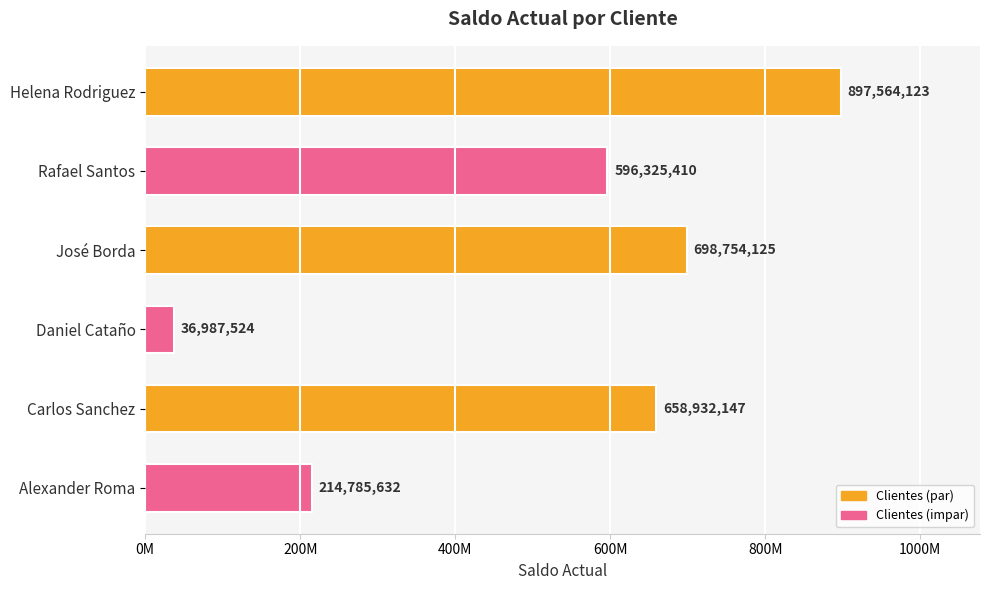

Which category has the lowest value across all series?

Daniel Cataño